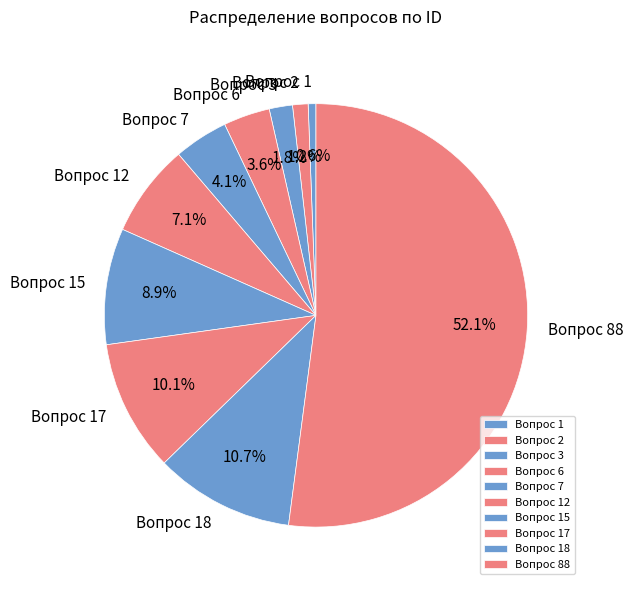

Is it true that Вопрос 3 is 2% of the pie?

True